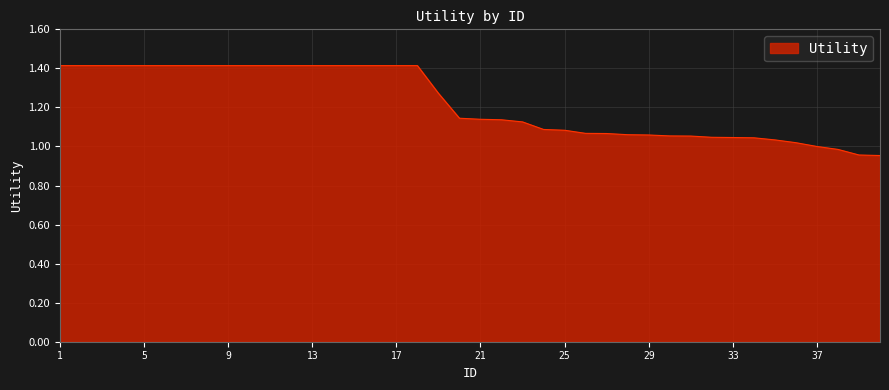

Does the chart display data point markers on the line(s)?

No